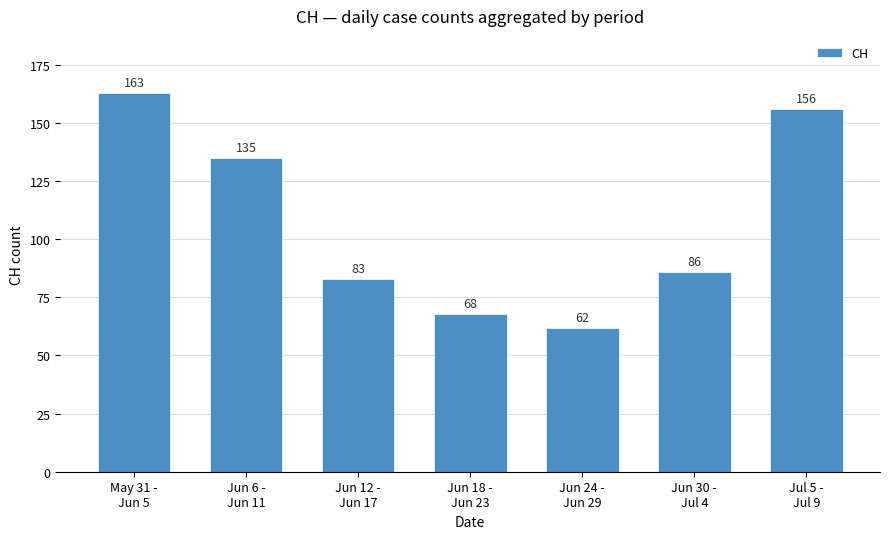

What is the minimum value shown in the chart?

62